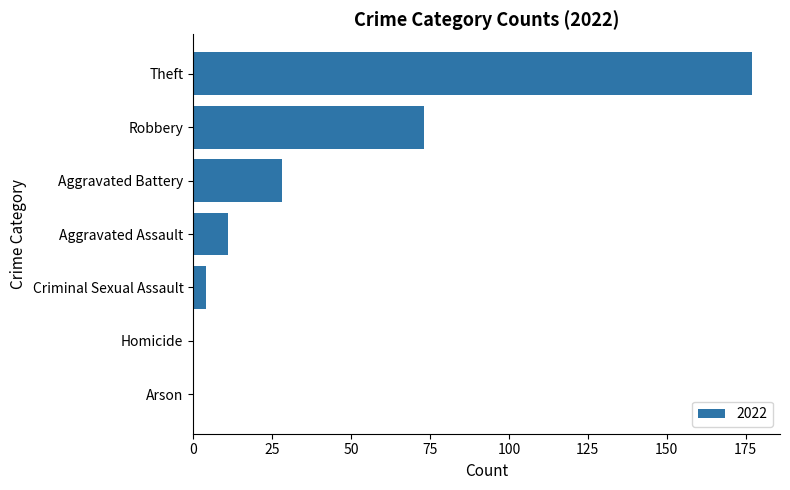

Where is the data nearest to the value 88?

Robbery